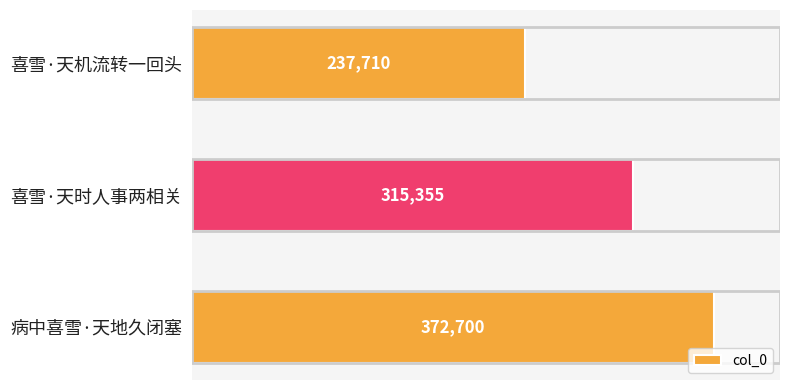

Reading top to bottom, what are all the values shown in this chart?

喜雪·天机流转一回头=237710	喜雪·天时人事两相关=315355	病中喜雪·天地久闭塞=372700